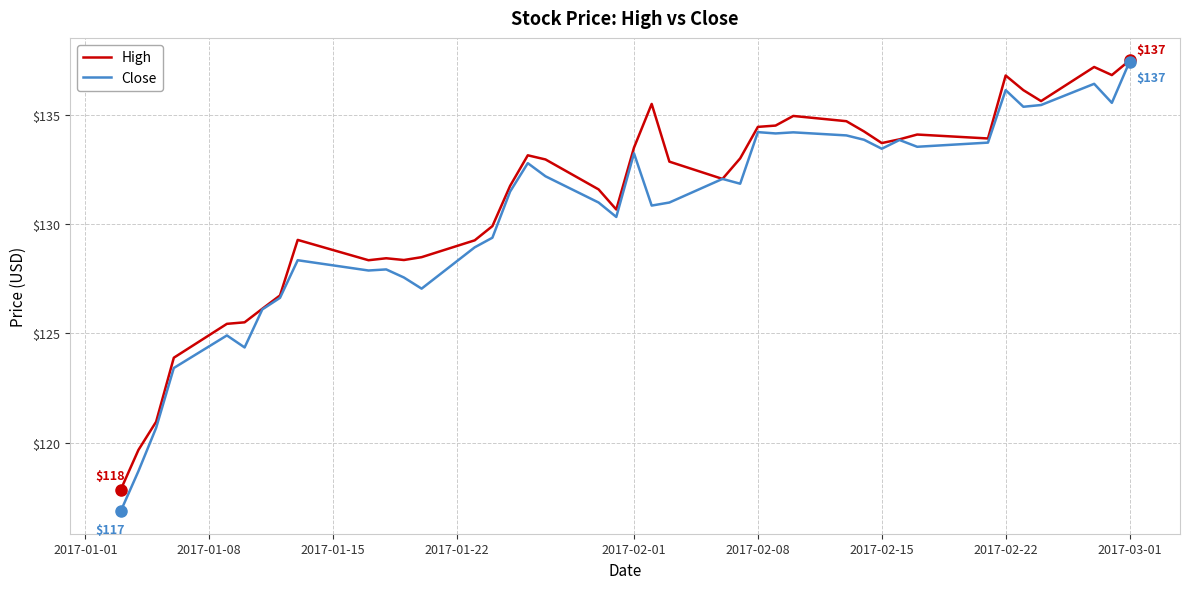

What is the lowest value of the High series?

117.8